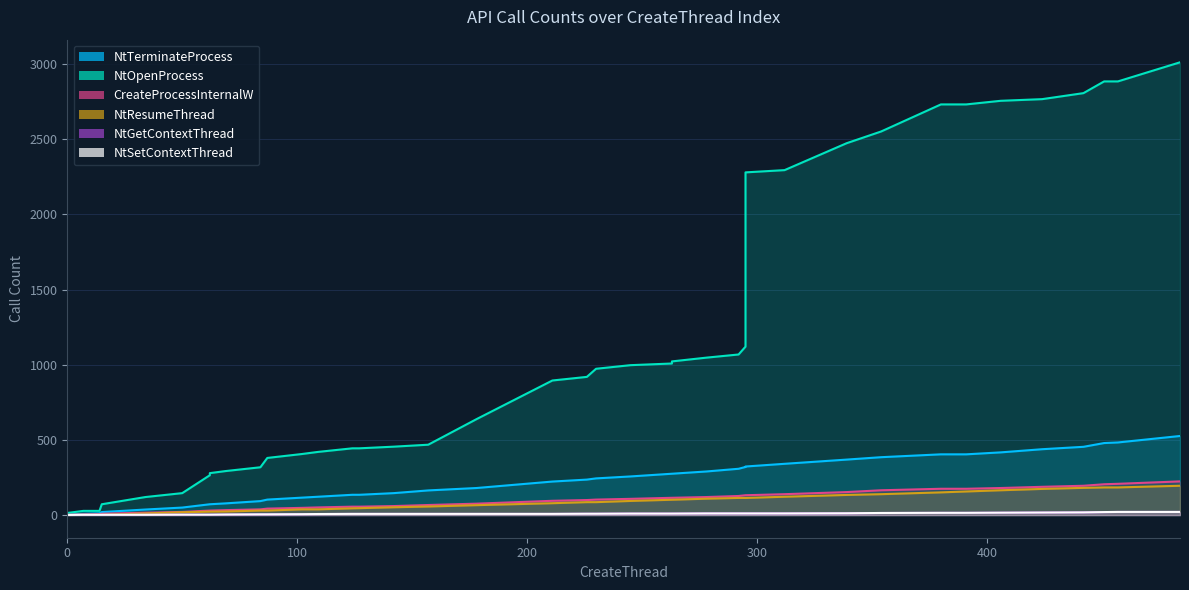

True or false: CreateProcessInternalW and NtTerminateProcess cross at least once.

False